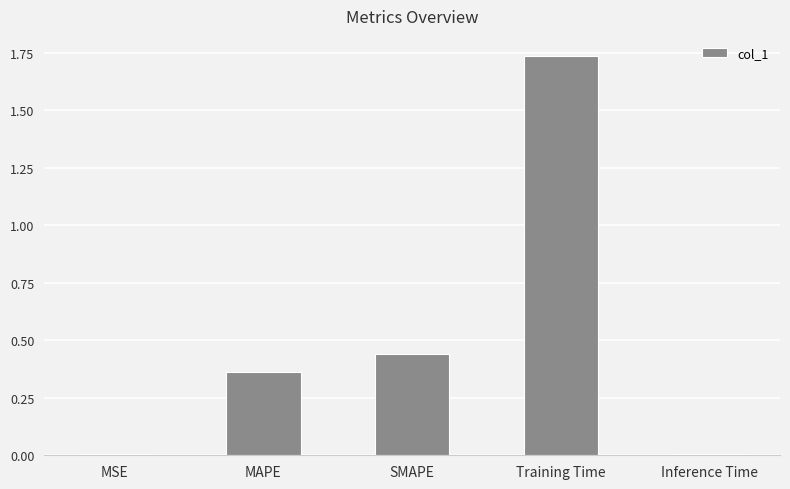

Which label corresponds to the largest value in the chart?

Training Time